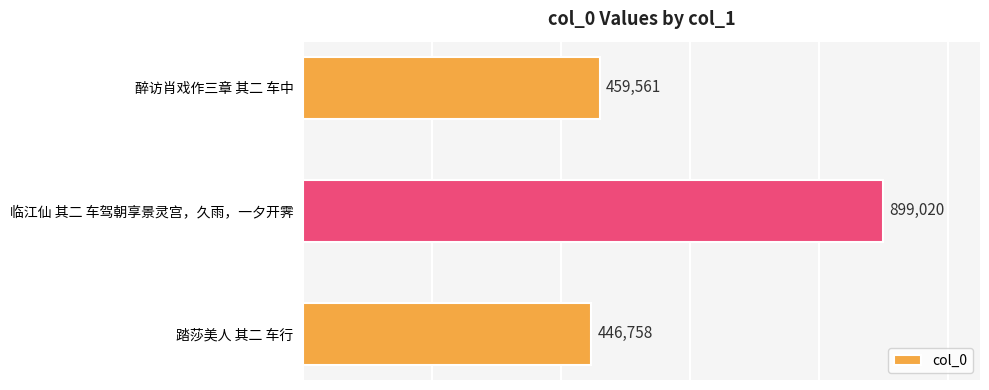

Are the bars horizontal?

Yes